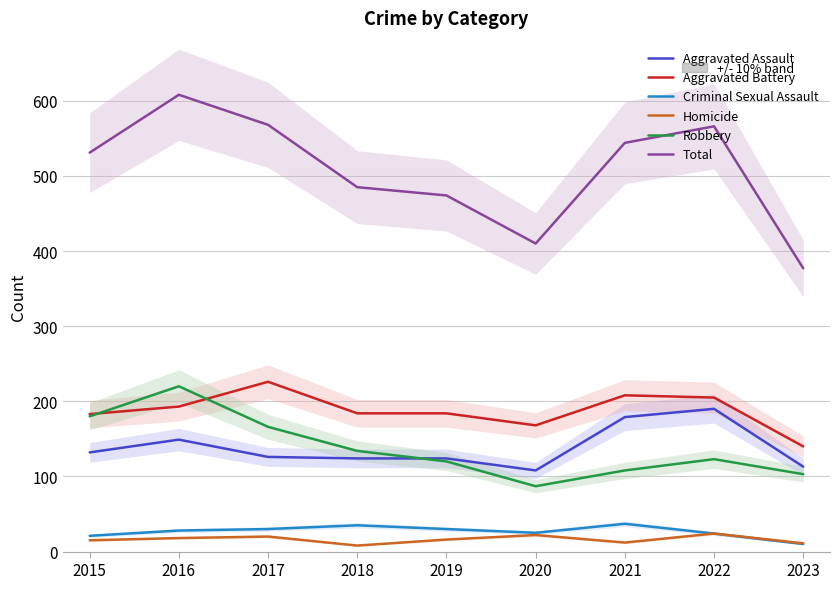

At which label does Total first exceed 531?

2016